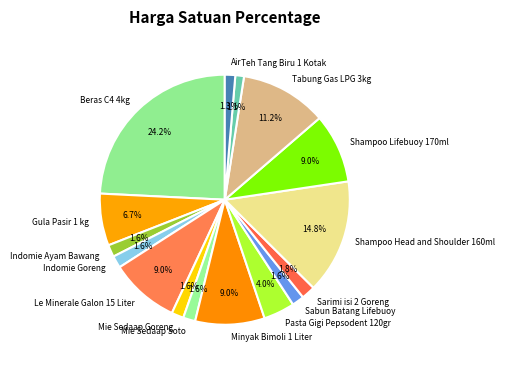

Is Sarimi isi 2 Goreng the majority of the pie?

No